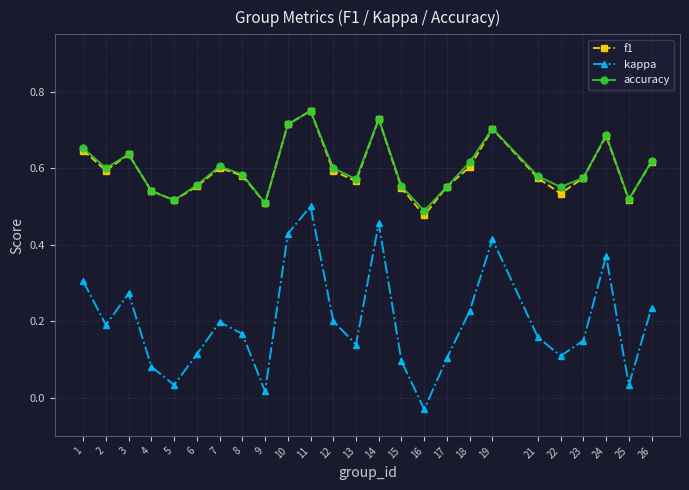

At which label is kappa closest to 0?

9